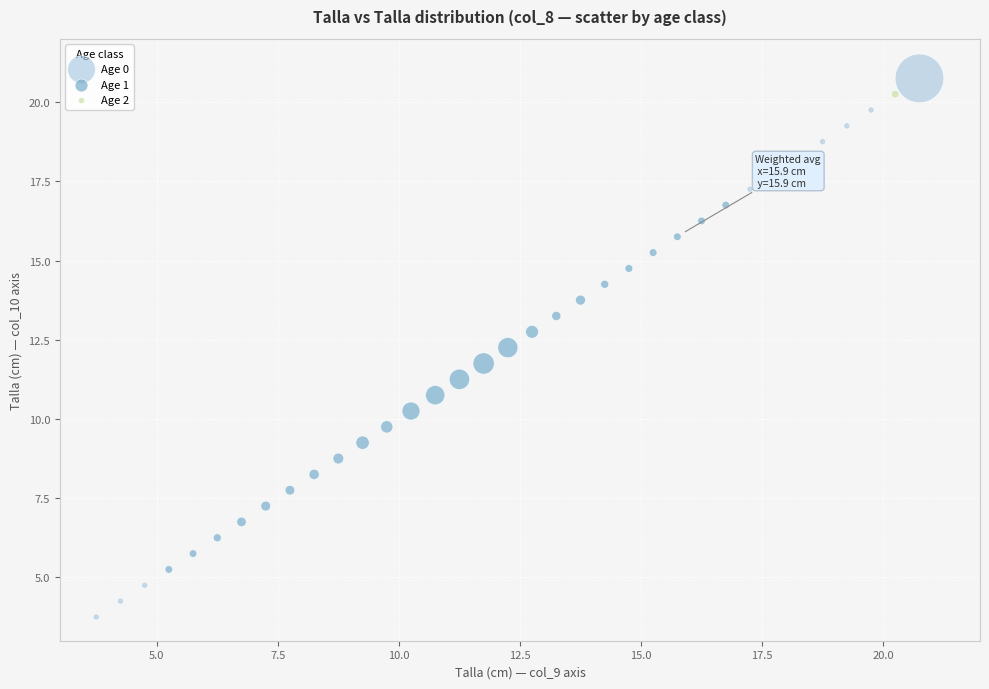

Which series reaches the maximum Y coordinate?

Age 0